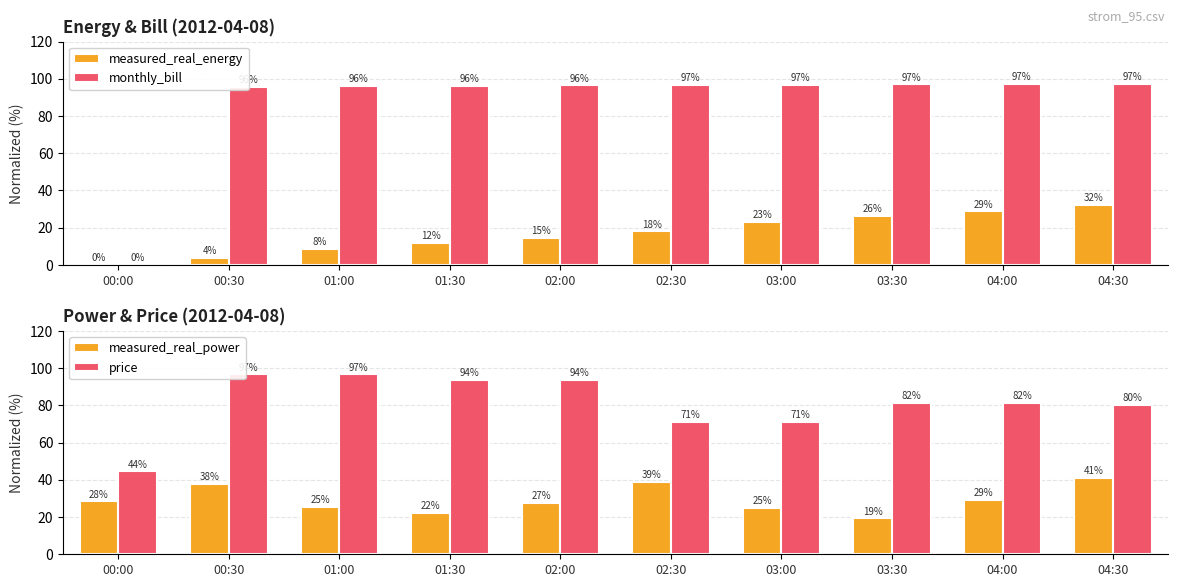

What is the difference between the maximum and minimum values in the price series?

52.1